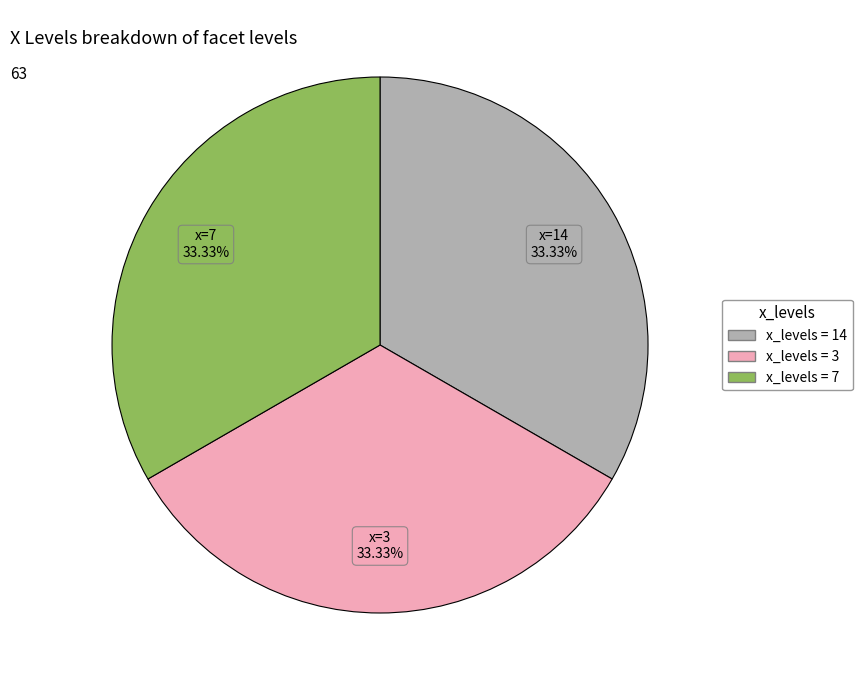

Is there a majority slice in this chart?

No